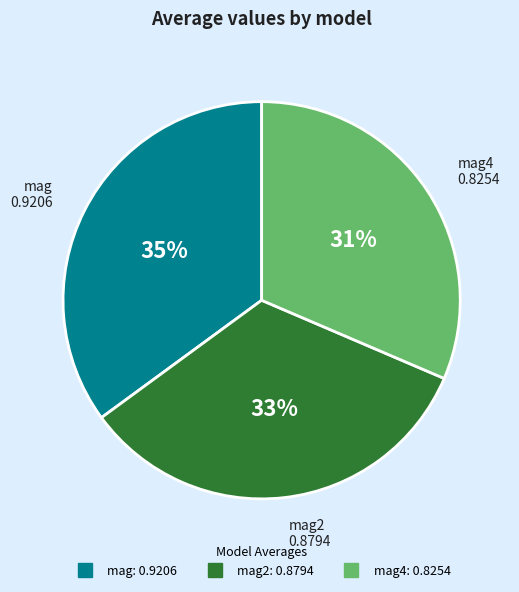

To the nearest percent, what is the average slice percentage?

33%